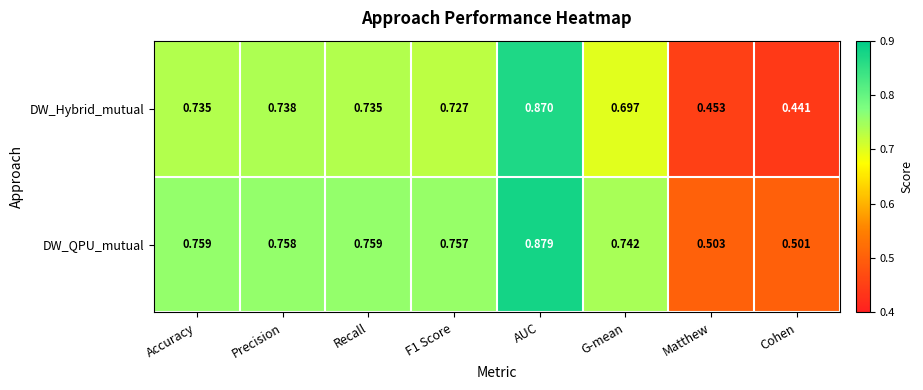

At which label does DW_QPU_mutual reach its minimum?

Cohen